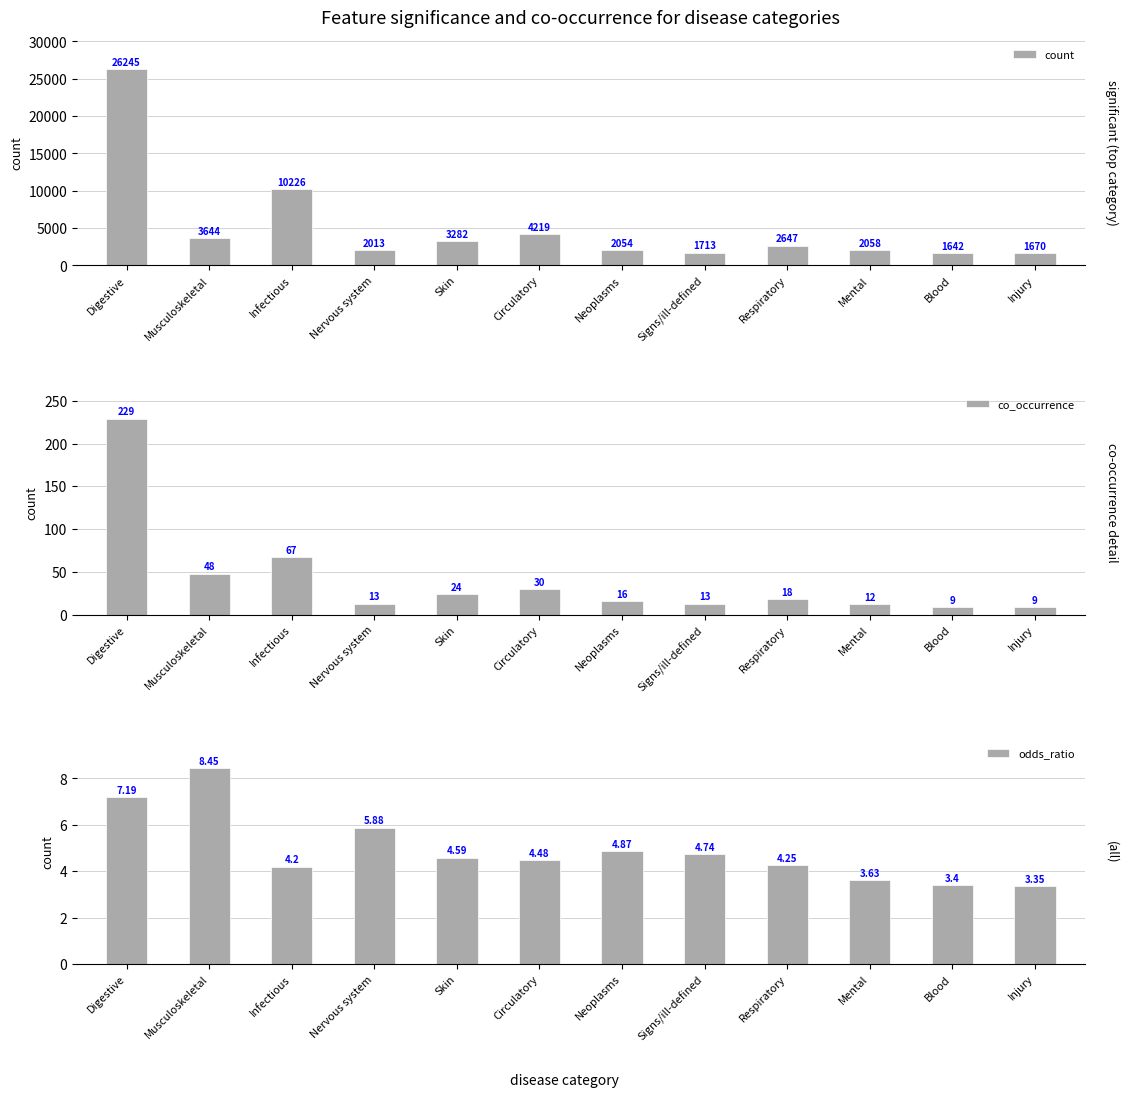

How many bars are there in each group?

3